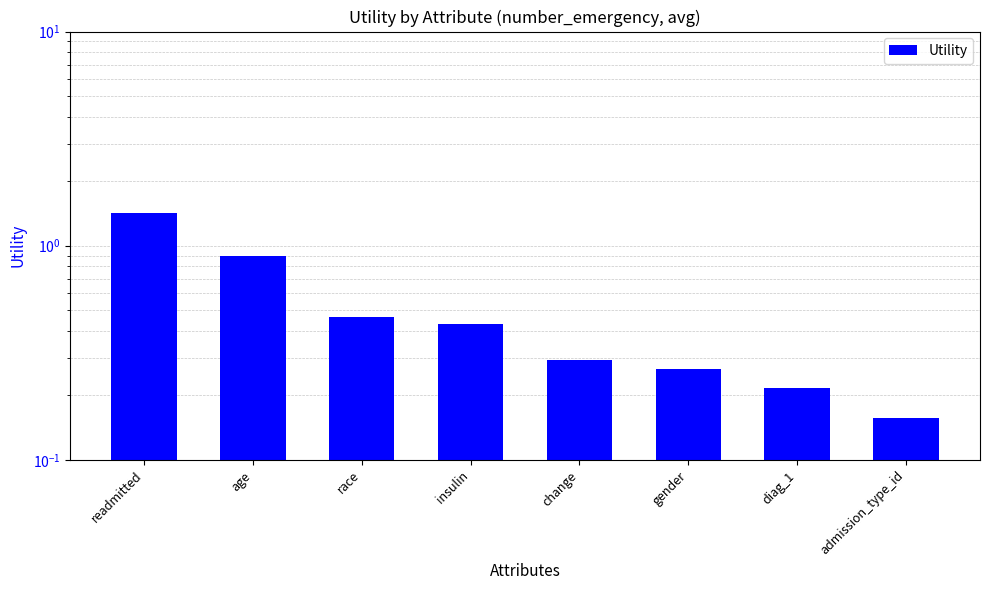

Which has a higher value, insulin or change?

insulin